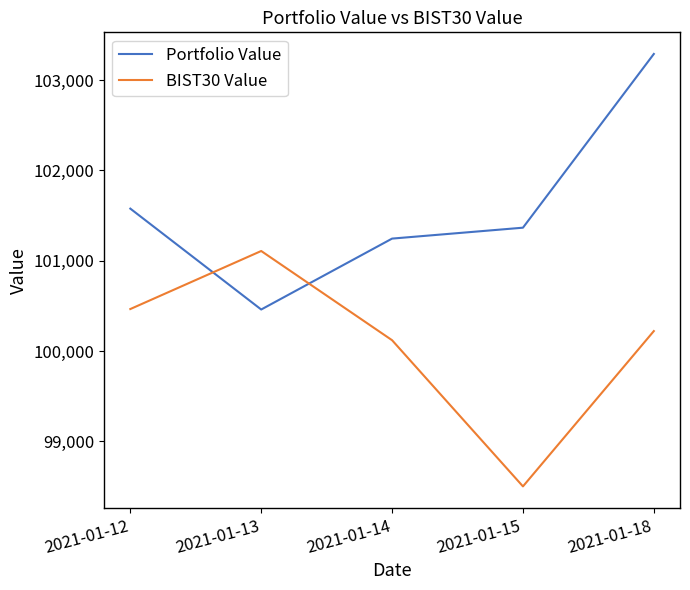

At which category is the sum across all series the highest?

2021-01-18